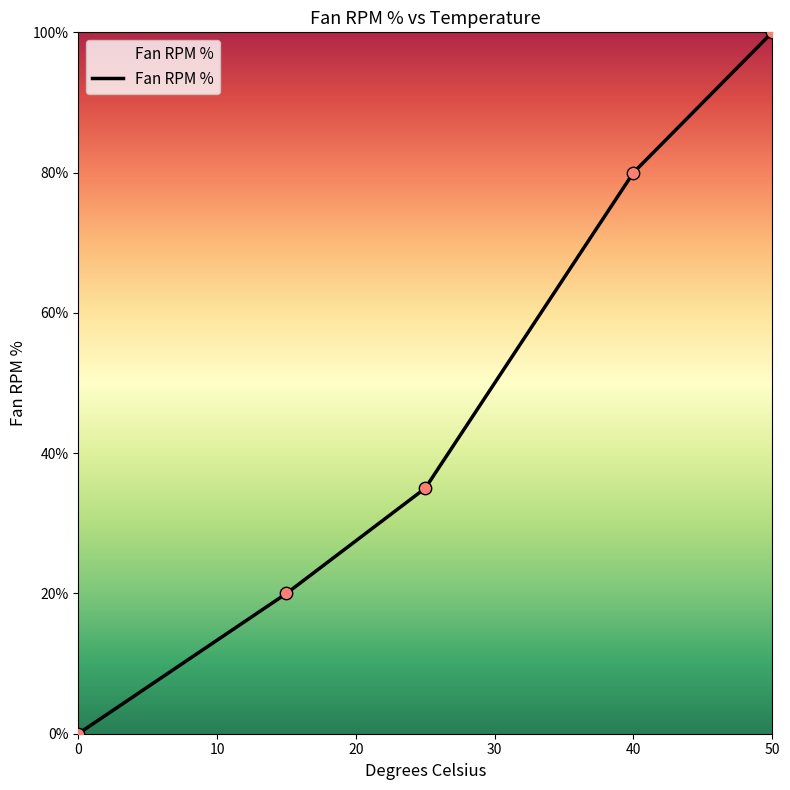

Does the chart have visible grid lines?

No